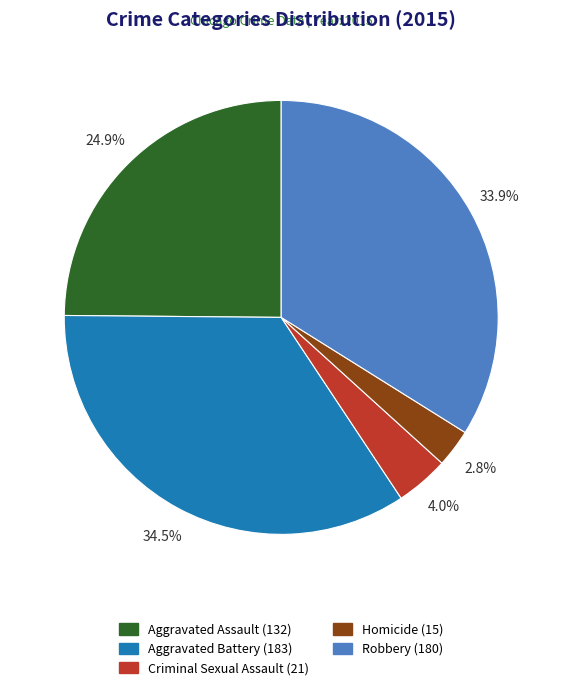

To the nearest percent, what percentage of the pie is Robbery?

34%